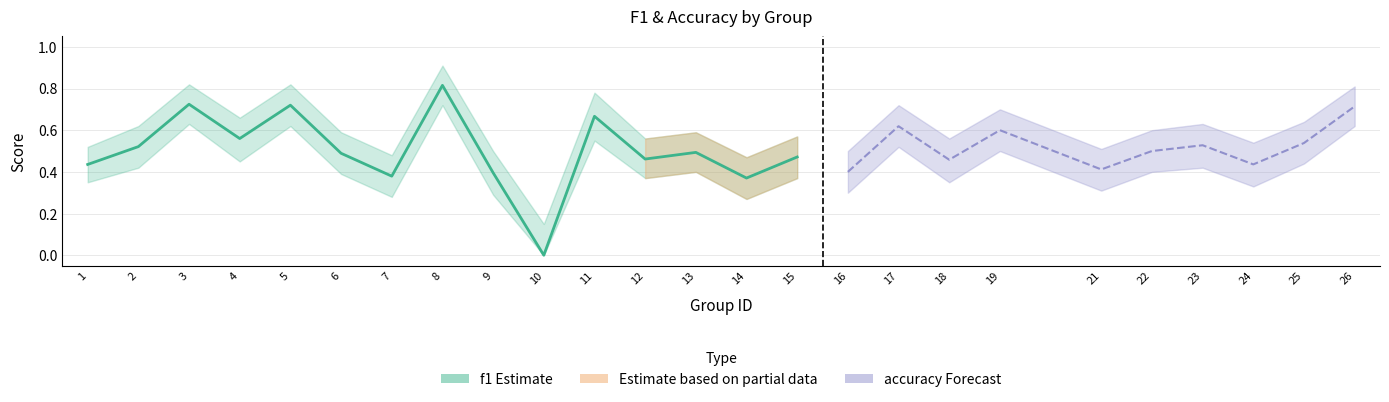

Which category has the lowest value across all series?

10